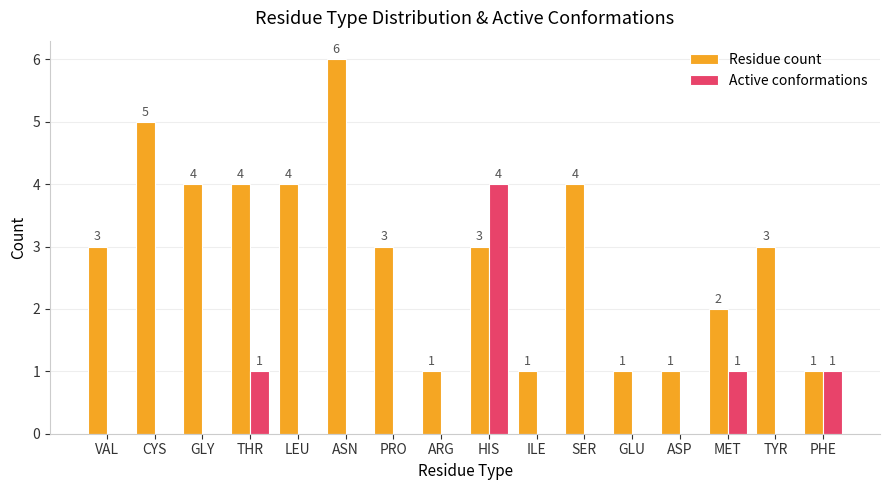

How many values in the Active conformations series exceed 0?

4